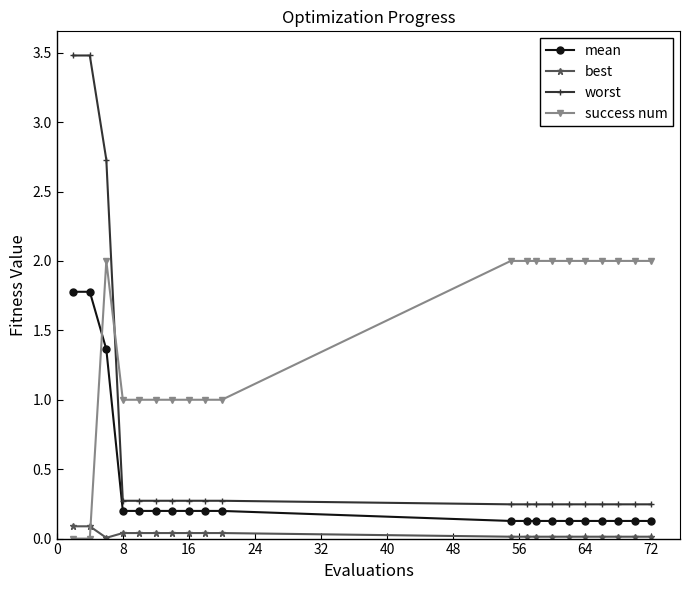

Count the number of categories in the chart.

20